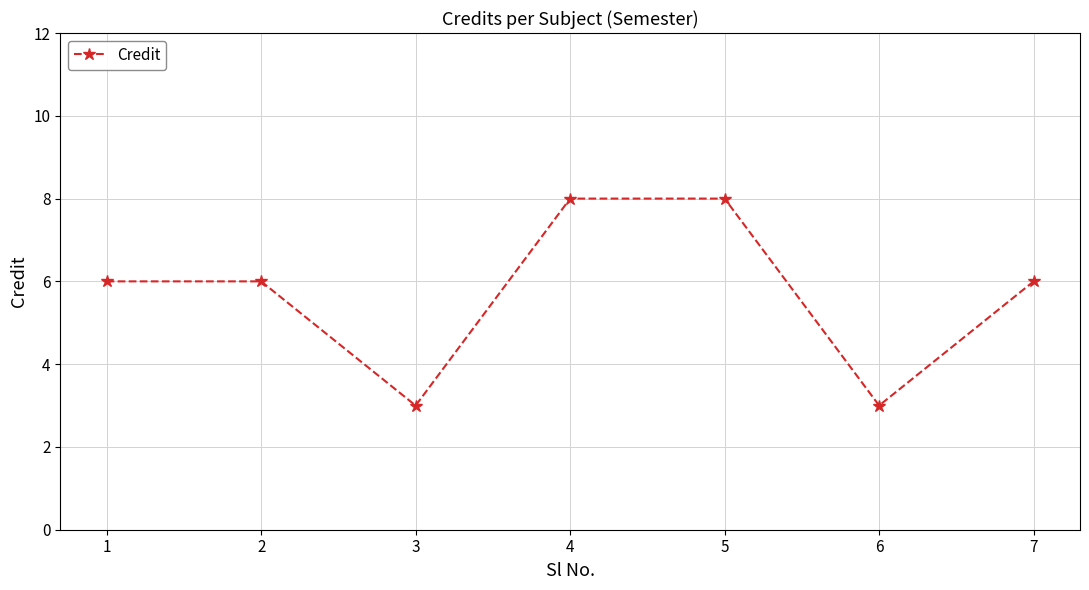

The value at 5 is 11. True or false?

False